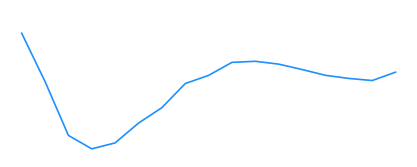

What is the value of the 9th point from the left?

5.5